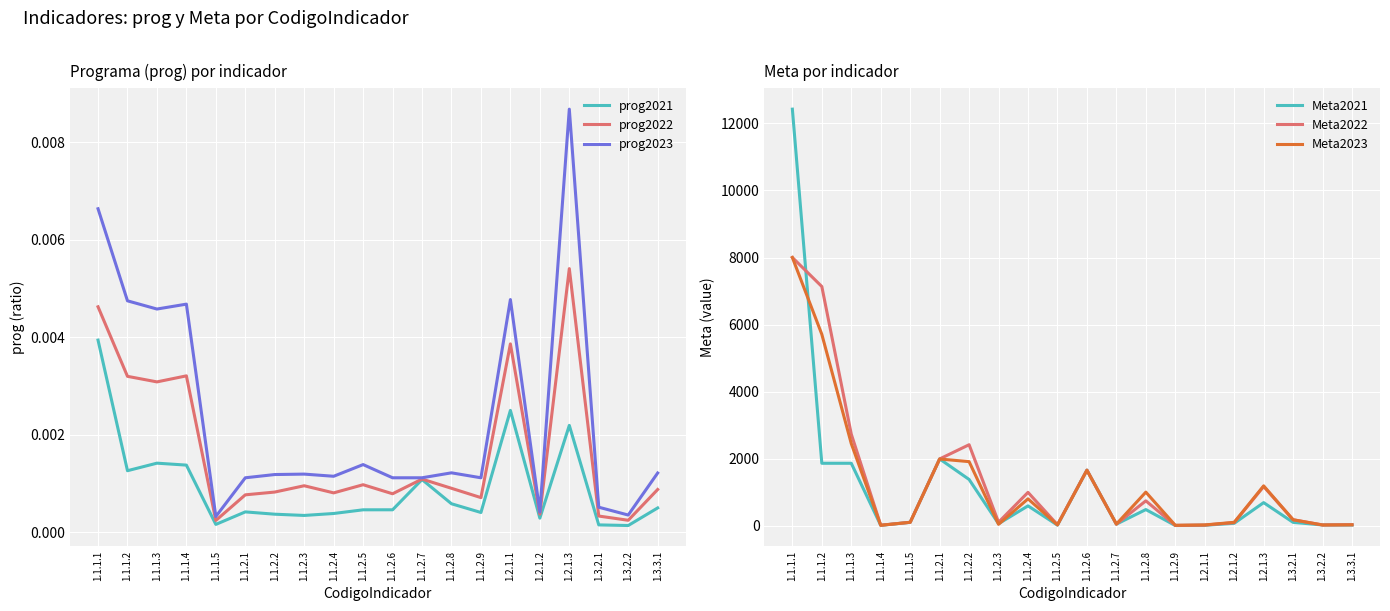

What is the label of the 11th point from the left?

1.1.2.6